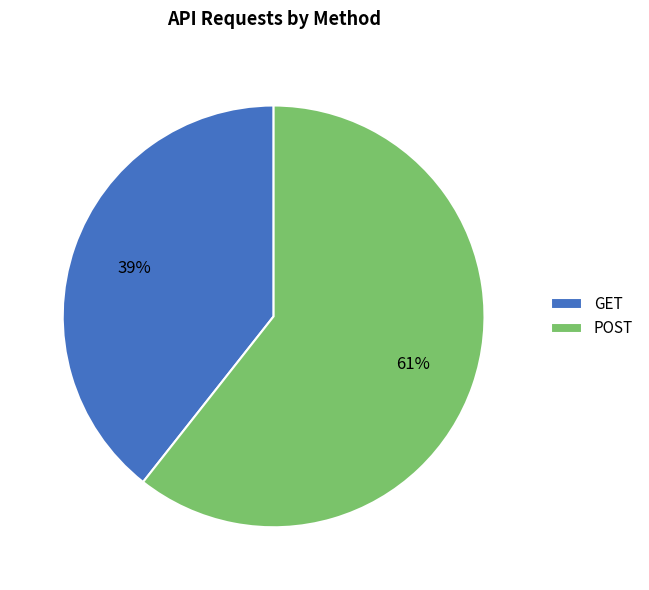

Rank the categories by value from highest to lowest.

POST, GET